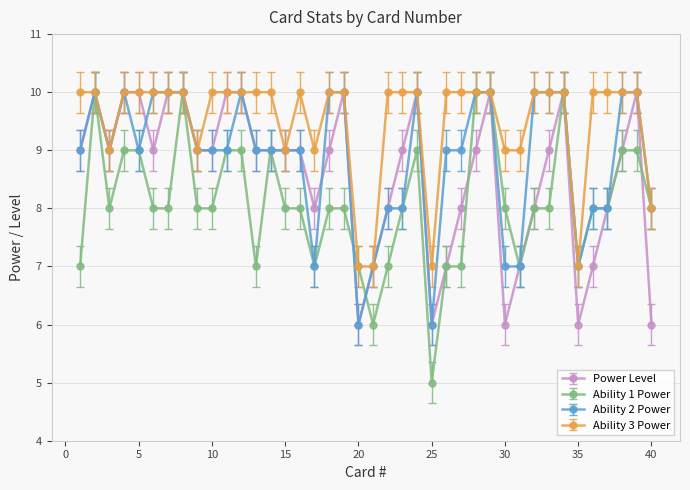

Count the number of data series in this chart.

4